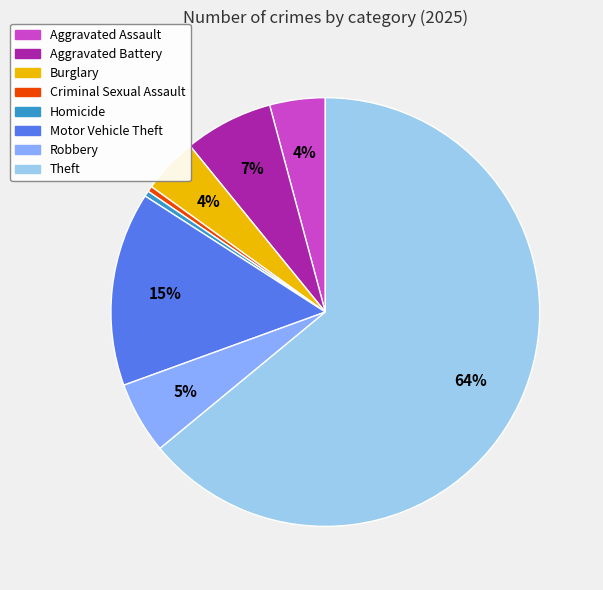

To the nearest percent, what is the average slice percentage?

12%